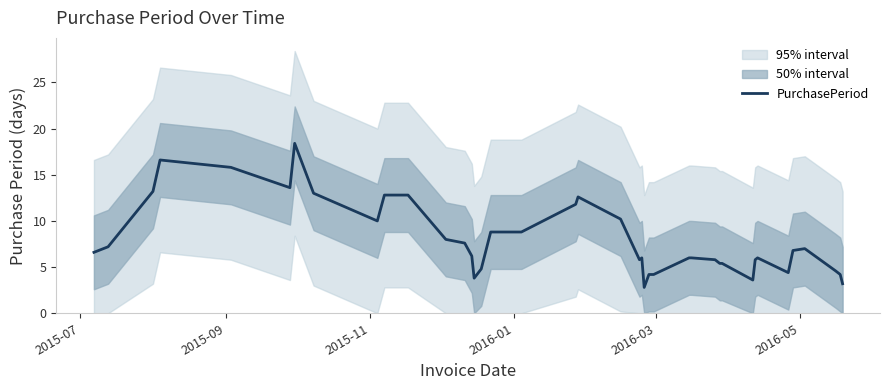

Is this an area chart (filled region under the line)?

No